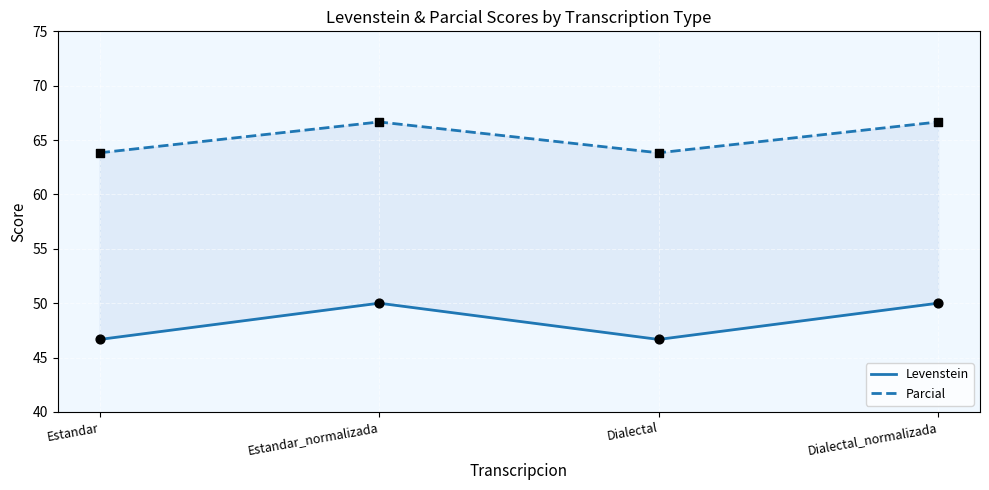

Which series contains the highest Y value?

Parcial